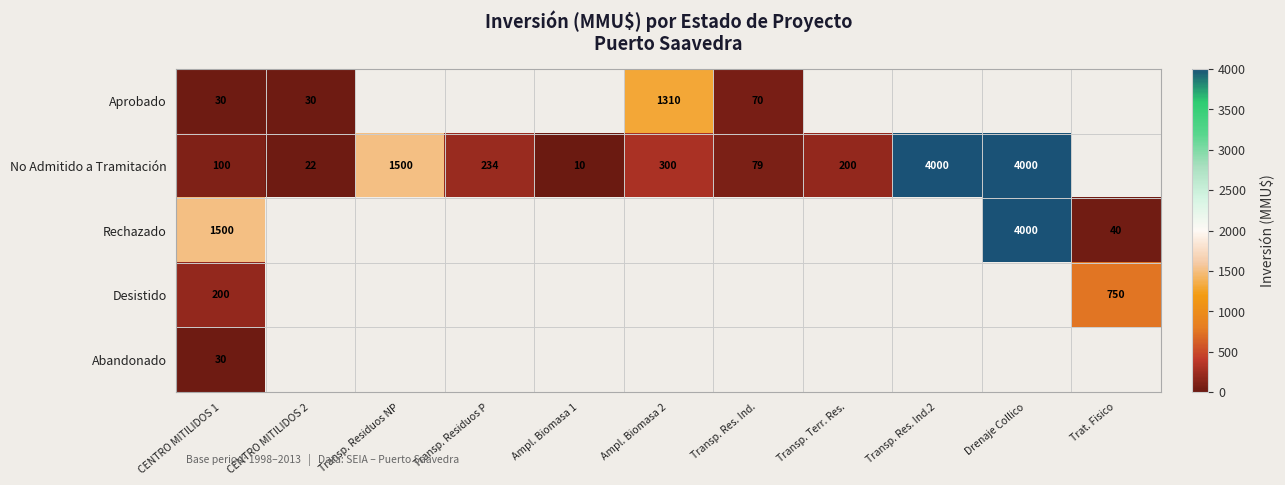

True or false: No Admitido a Tramitación has a value of 79 at Transp. Res. Ind..

True